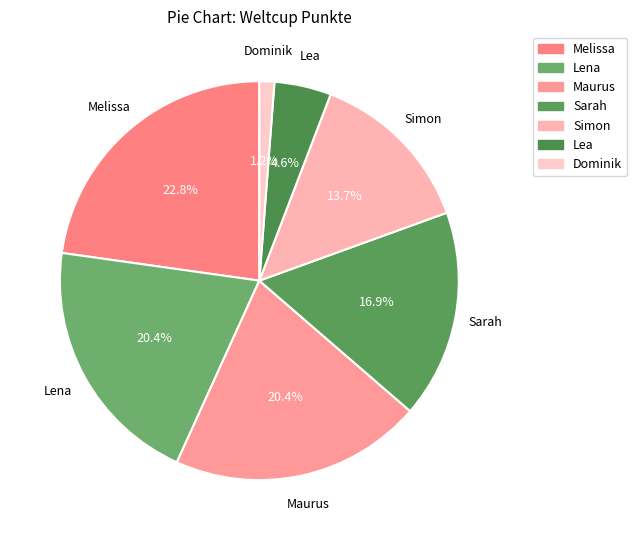

Approximately how many times larger is the value at Melissa compared to Maurus?

1.1